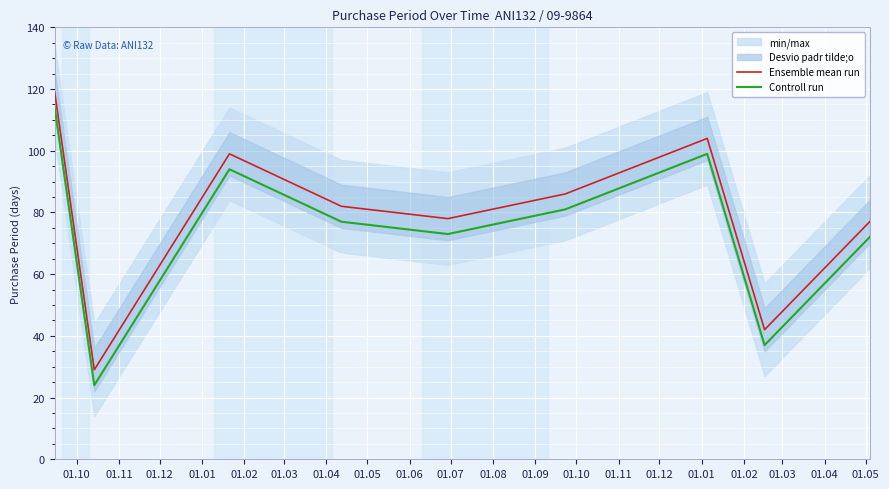

True or false: Ensemble mean run and Controll run intersect in this chart.

False